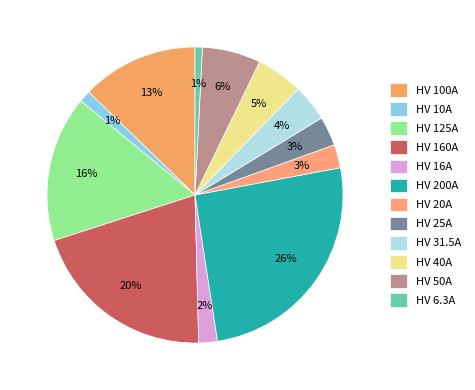

What is the largest slice in the pie chart?

HV 200A